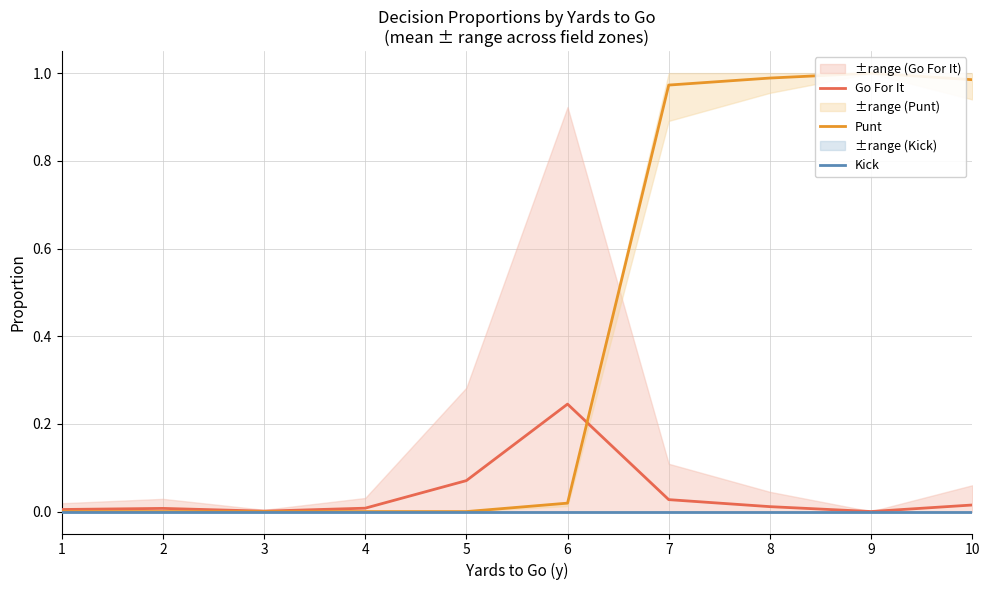

How many times do Go For It and Punt cross each other?

1